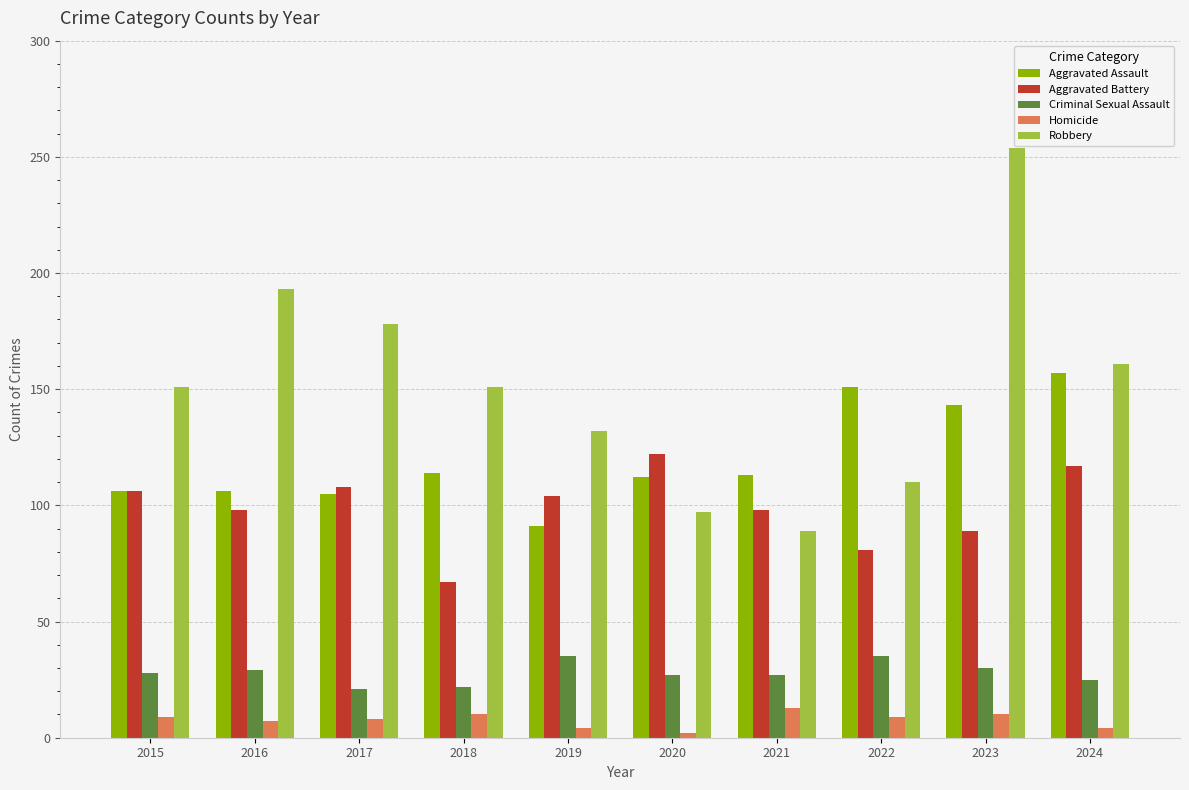

What is the value of the Aggravated Battery bar at the 8th from the left?

81